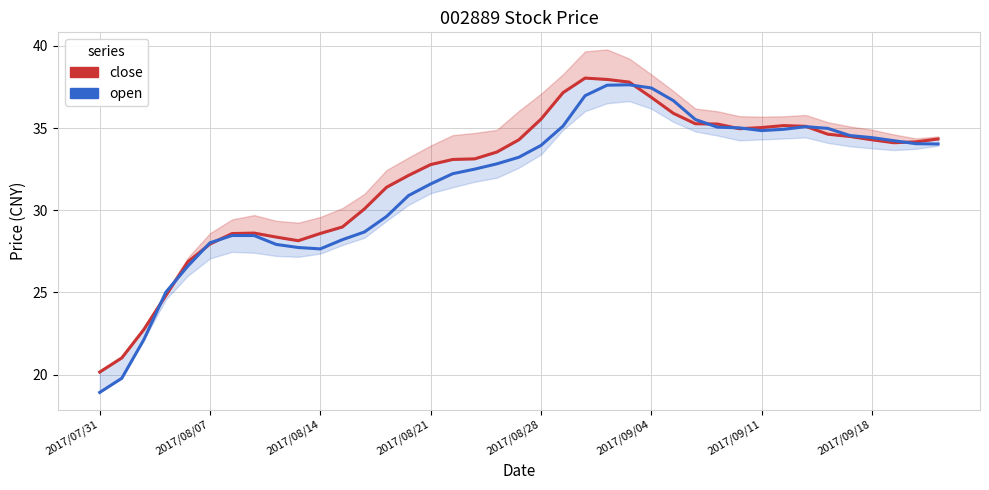

Reading left to right, extract all data points from this chart.

close: 20.2	21.0	22.7	24.8	26.9	27.9	28.6	28.6	28.4	28.1	28.6	29.0	30.1	31.4	32.1	32.8	33.1	33.1	33.5	34.3	35.5	37.2	38.0	38.0	37.8	36.9	35.9	35.3	35.2	35.0	35.0	35.2	35.1	34.6	34.5	34.3	34.1	34.2	34.3
open: 18.9	19.8	22.1	25.0	26.6	28.0	28.5	28.5	27.9	27.7	27.6	28.2	28.7	29.6	30.9	31.6	32.2	32.5	32.8	33.2	33.9	35.1	37.0	37.6	37.6	37.4	36.7	35.5	35.1	35.0	34.8	34.9	35.1	35.0	34.5	34.4	34.2	34.0	34.0